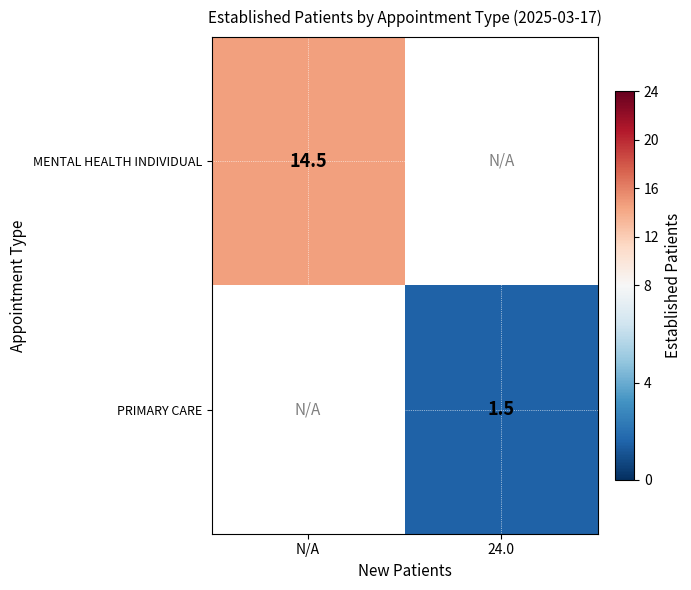

The MENTAL HEALTH INDIVIDUAL series shows 14.5 at N/A. True or false?

True